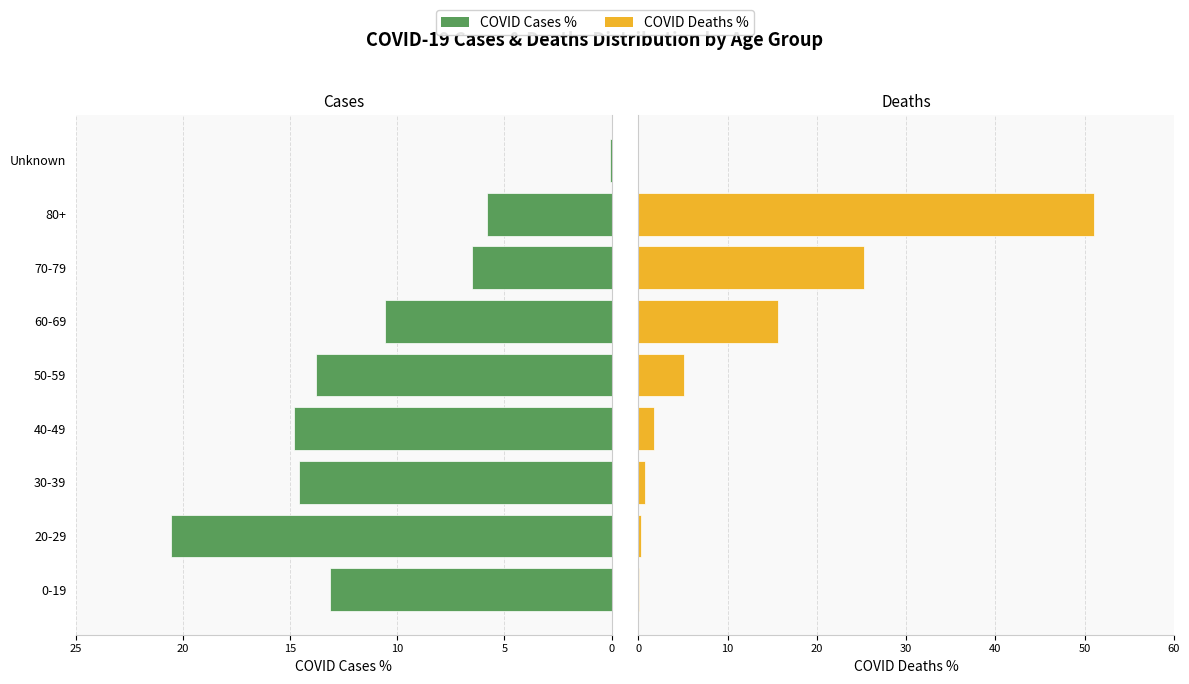

Count the number of categories in the chart.

9